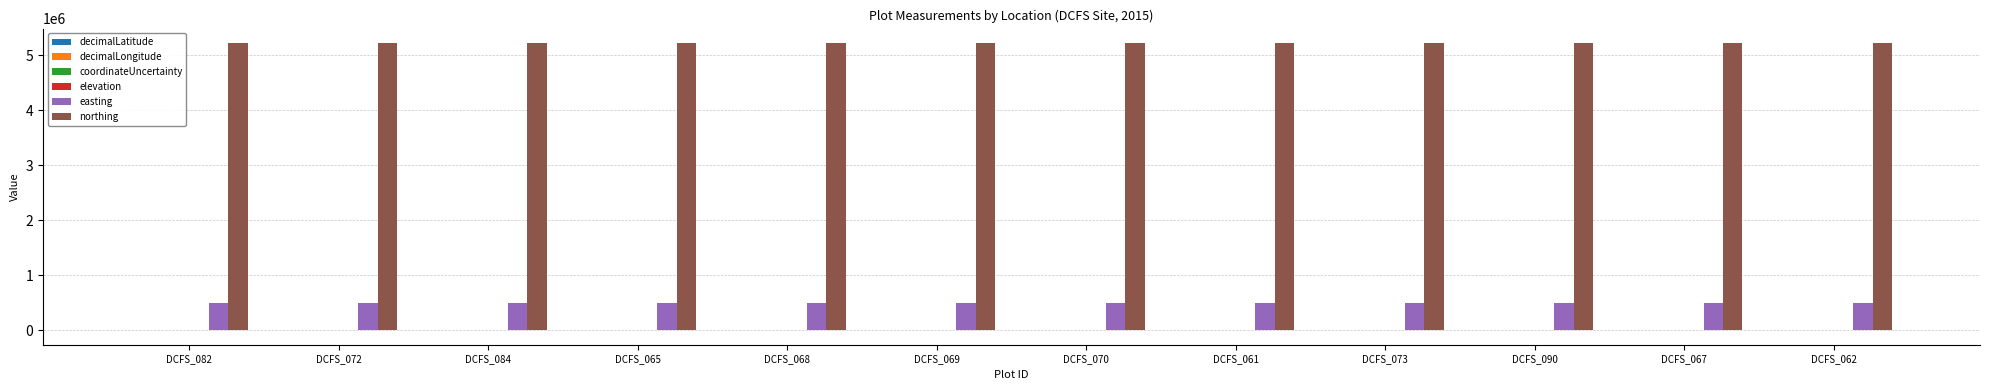

Which series has the largest total across all categories?

northing